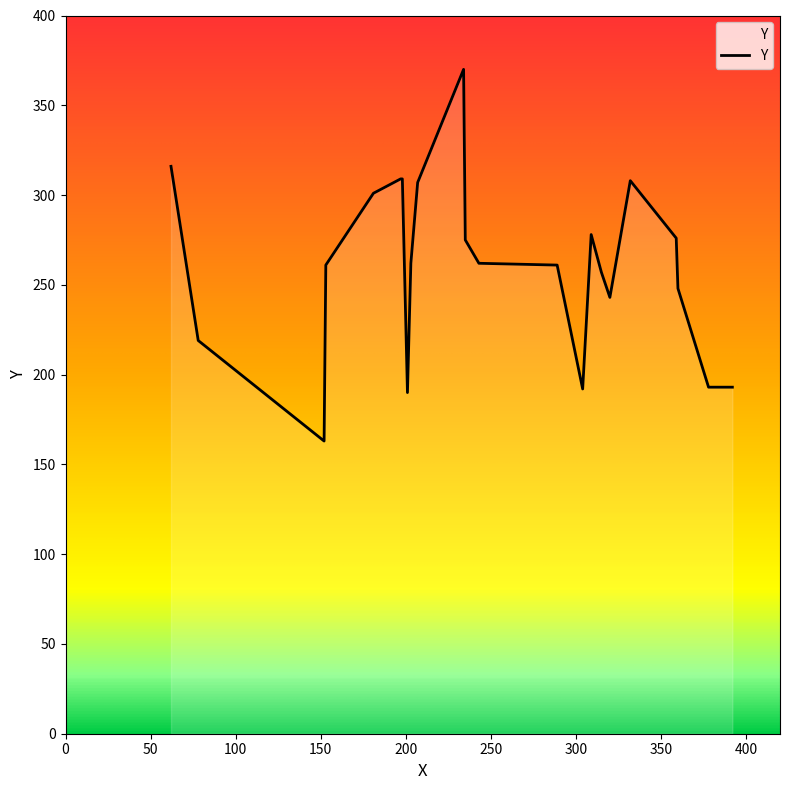

True or false: the data shows 72 at 152.

False